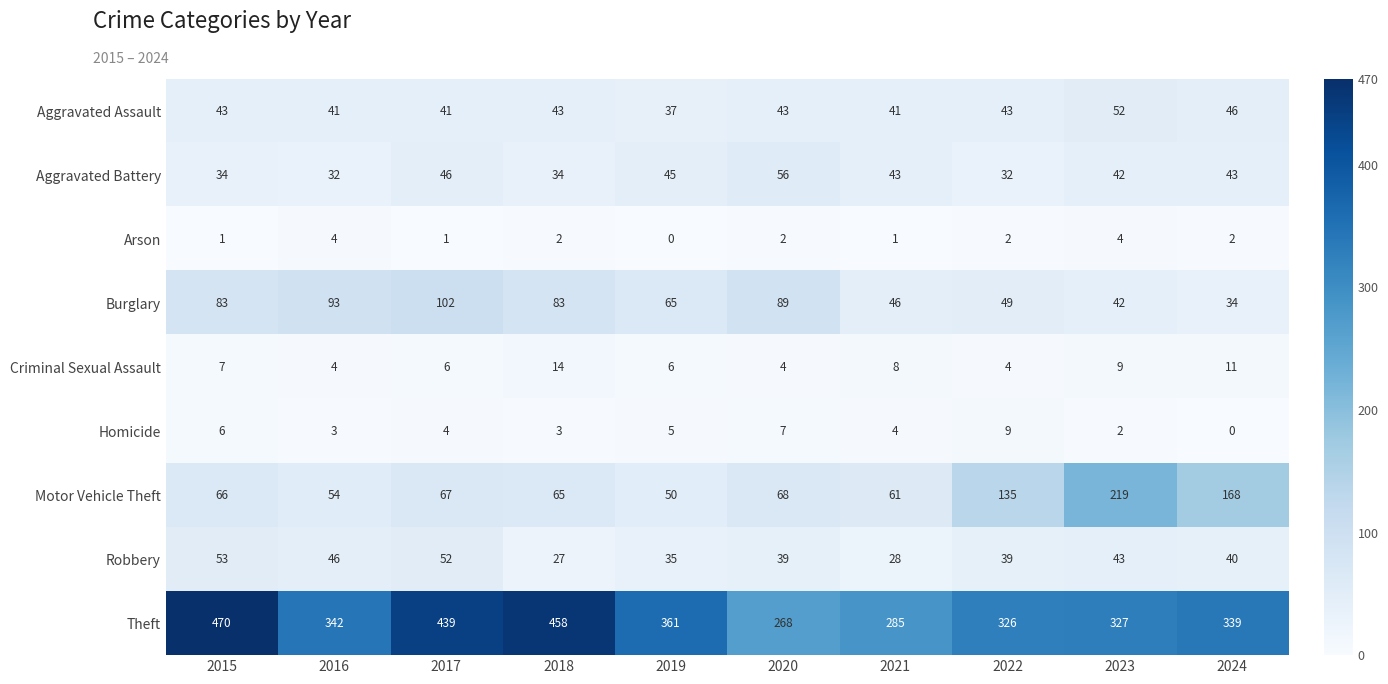

How many Robbery values are between 35 and 46?

6